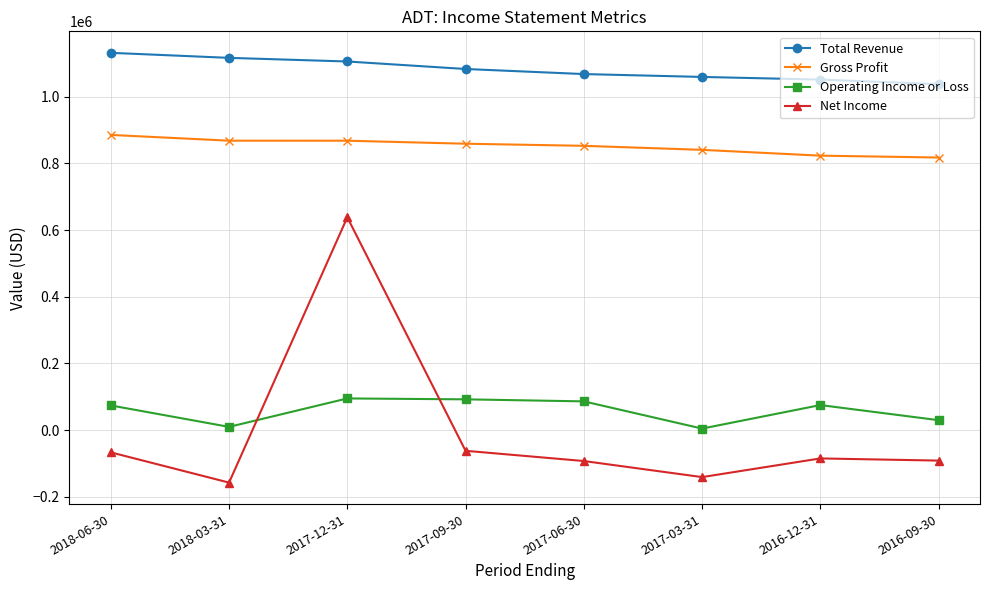

Is the value of Net Income at 2017-03-31 greater than the value of Gross Profit at 2016-09-30?

No